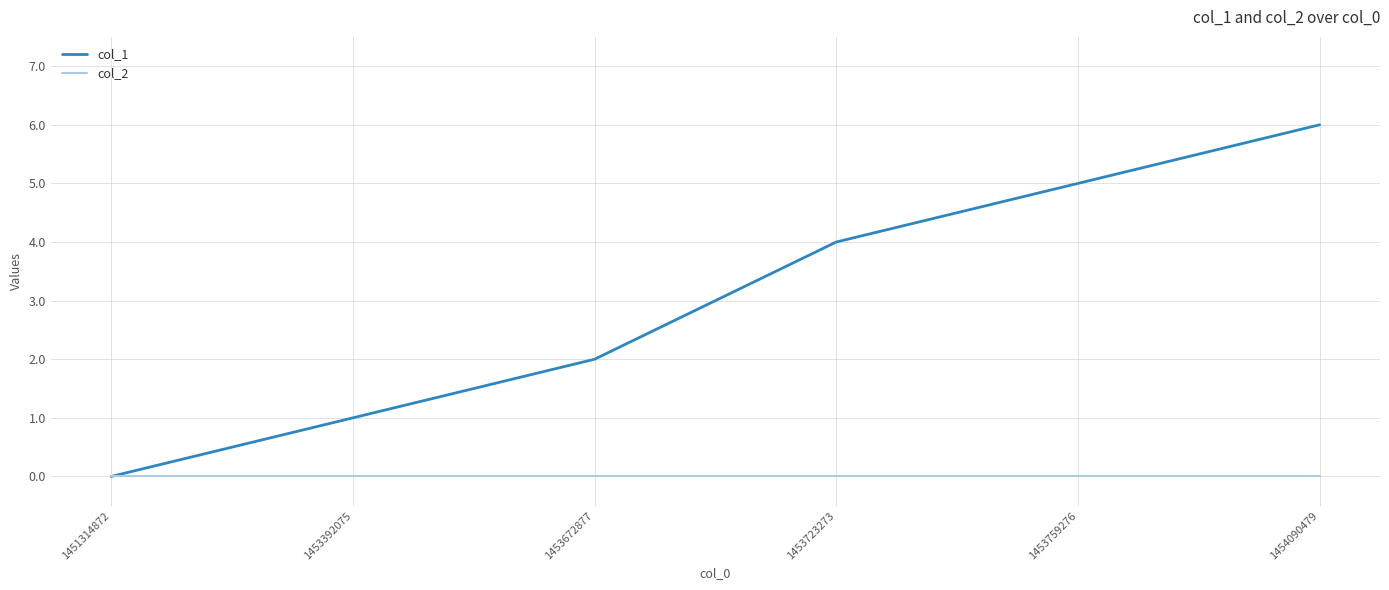

What is the total value across all series at 1454090479?

6